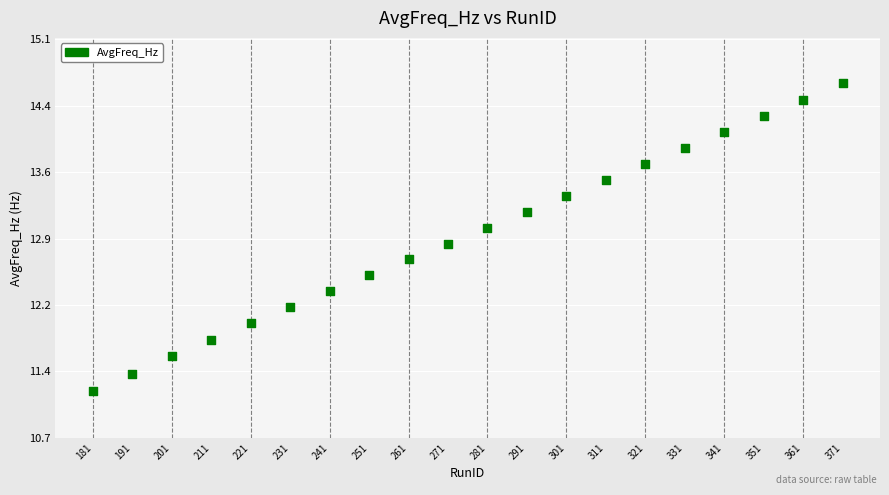

What is the range of X values (max minus min)?

190.0